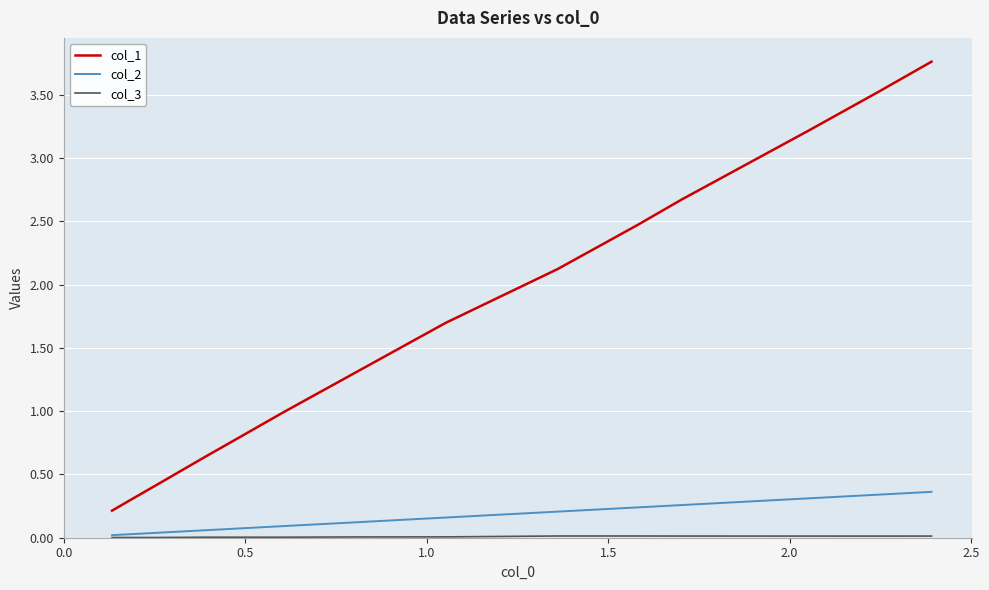

What is the sum of all col_1 values?

24.1